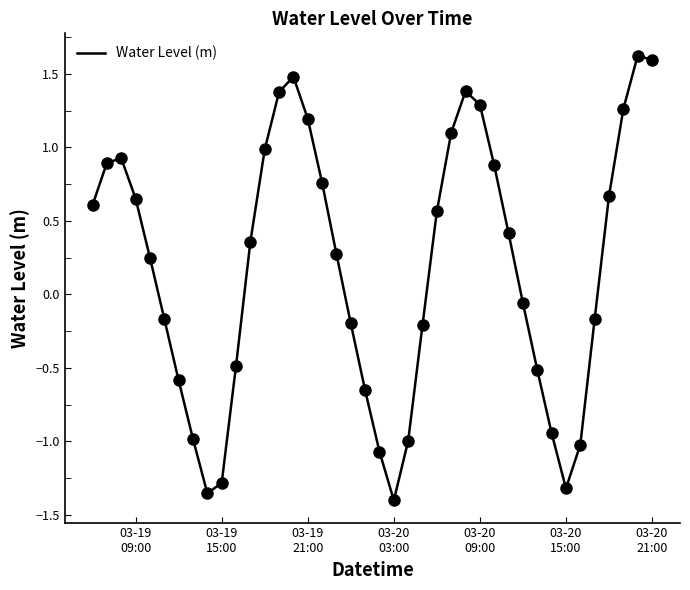

What is the greatest value displayed?

1.6